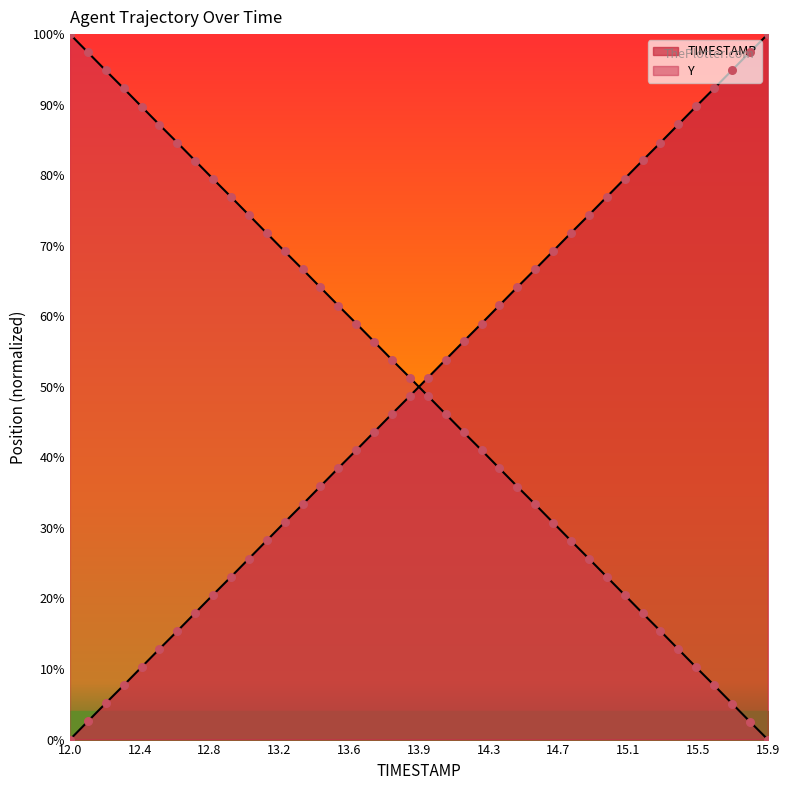

Is the value of Y at 14.8 greater than the value of TIMESTAMP at 15.6?

No